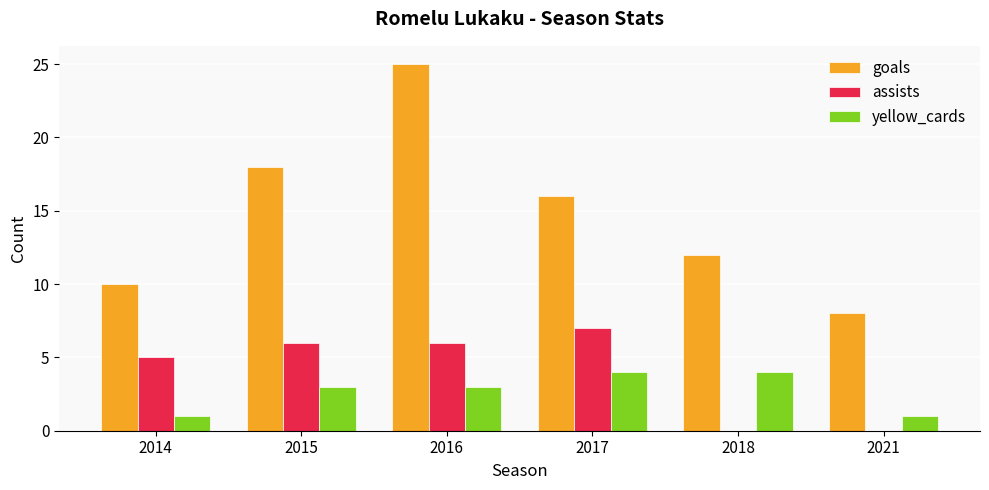

Which series has the widest spread of values?

goals